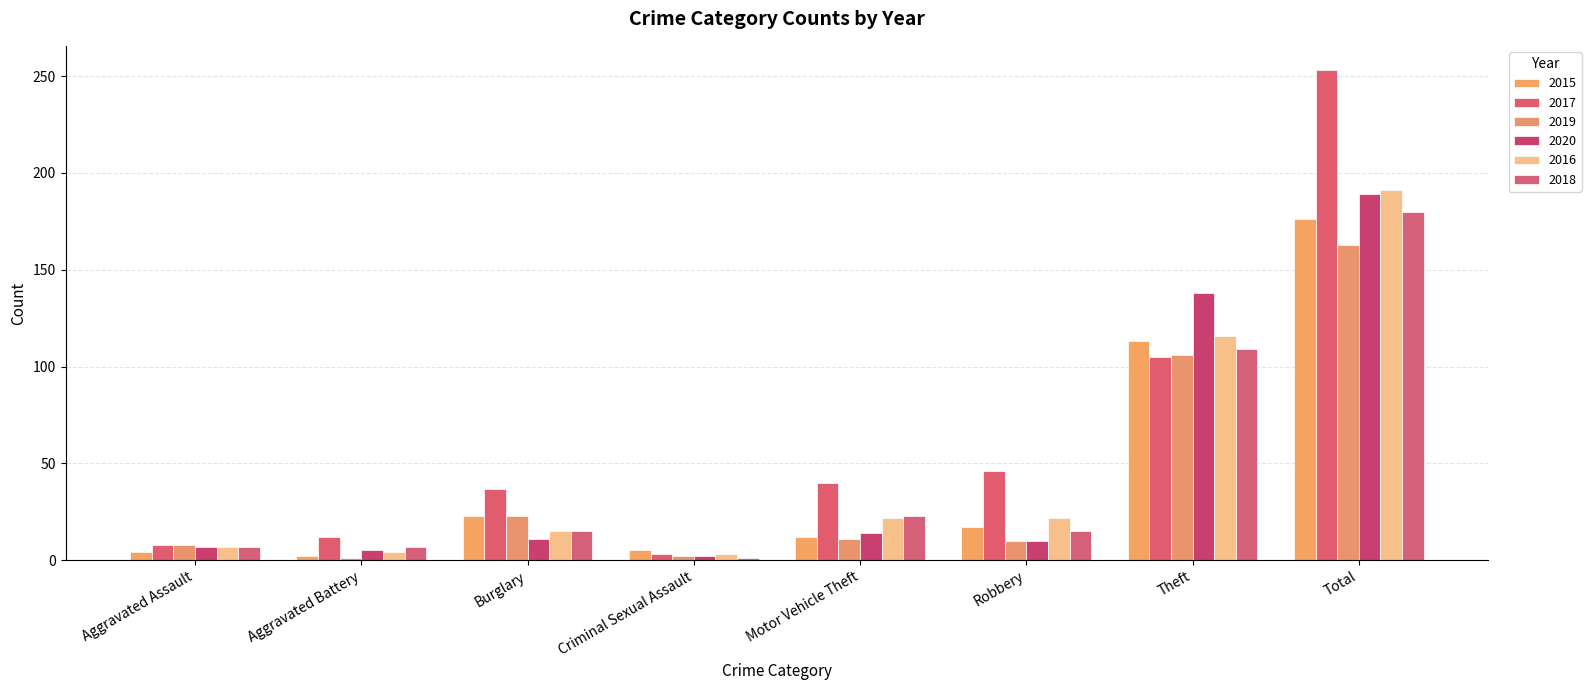

What are all the series names shown in the legend?

2015, 2017, 2019, 2020, 2016, 2018